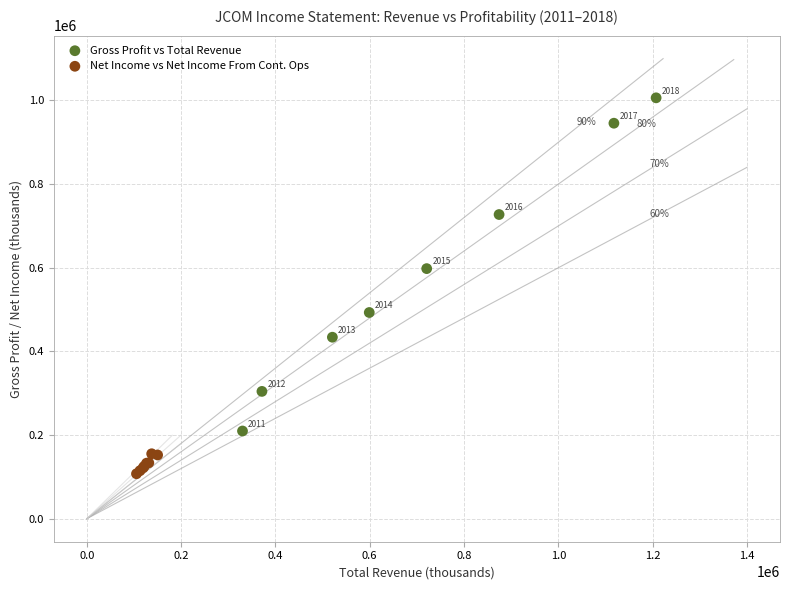

Which series contains the lowest Y value?

Net Income vs Net Income From Cont. Ops